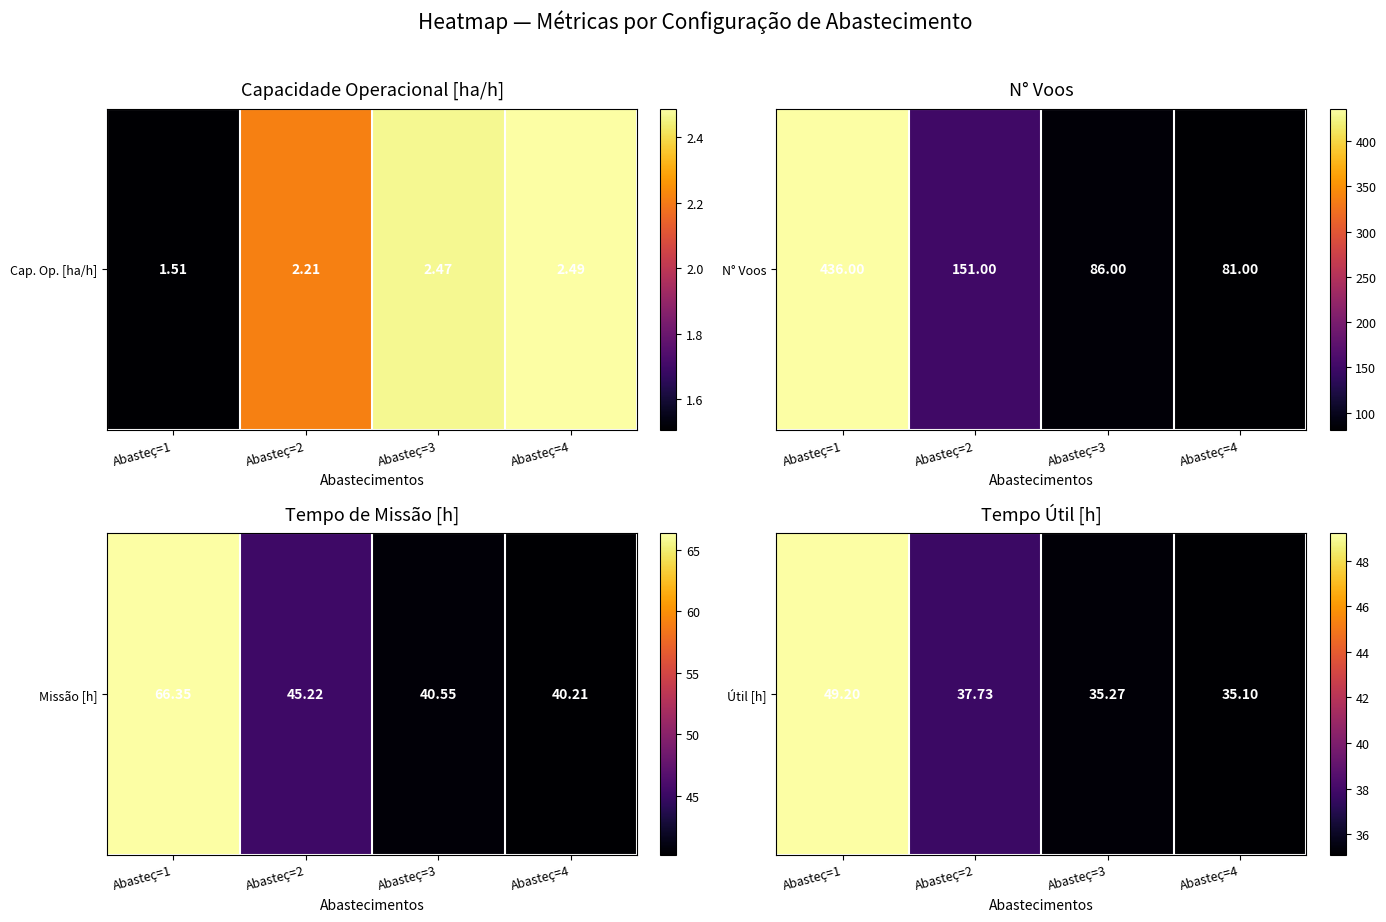

Which category has the highest value across all series?

Abasteç=1